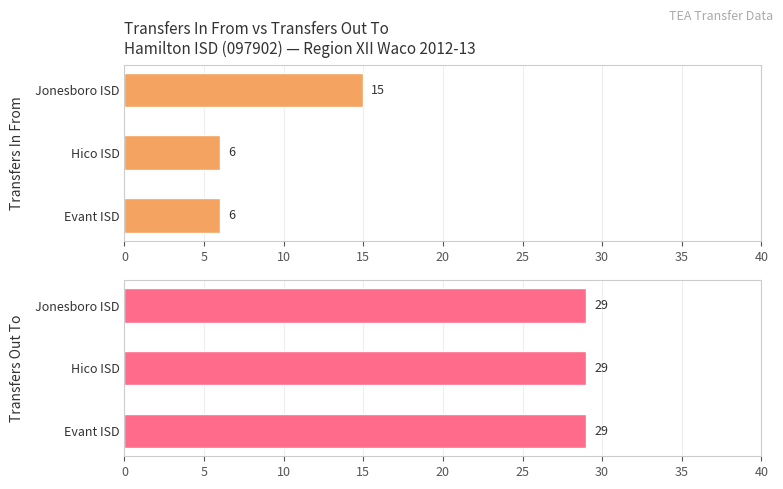

Between Jonesboro ISD and Hico ISD, which is larger?

Jonesboro ISD